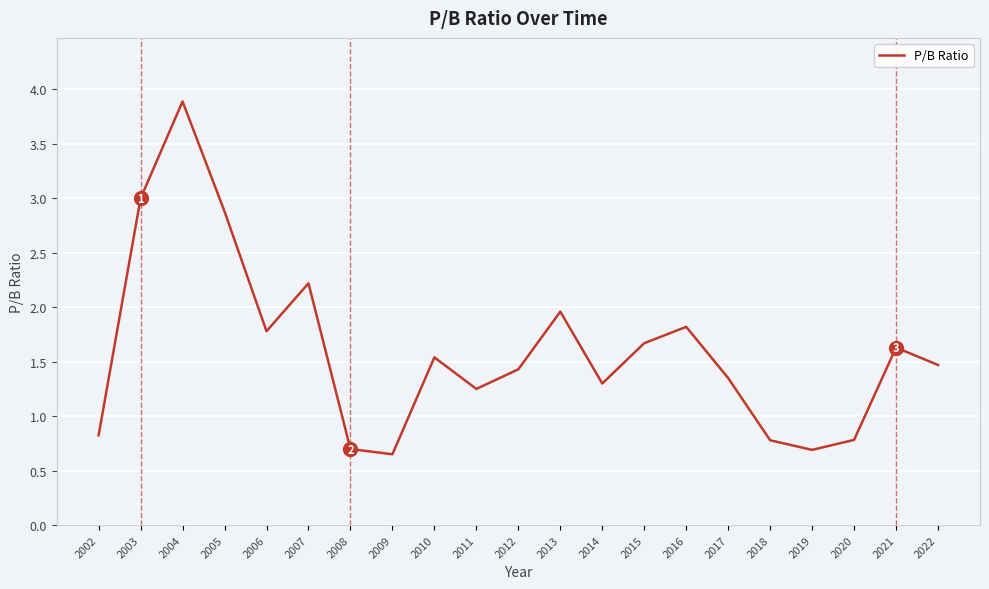

What is the change in value from 2017 to 2022?

+0.1